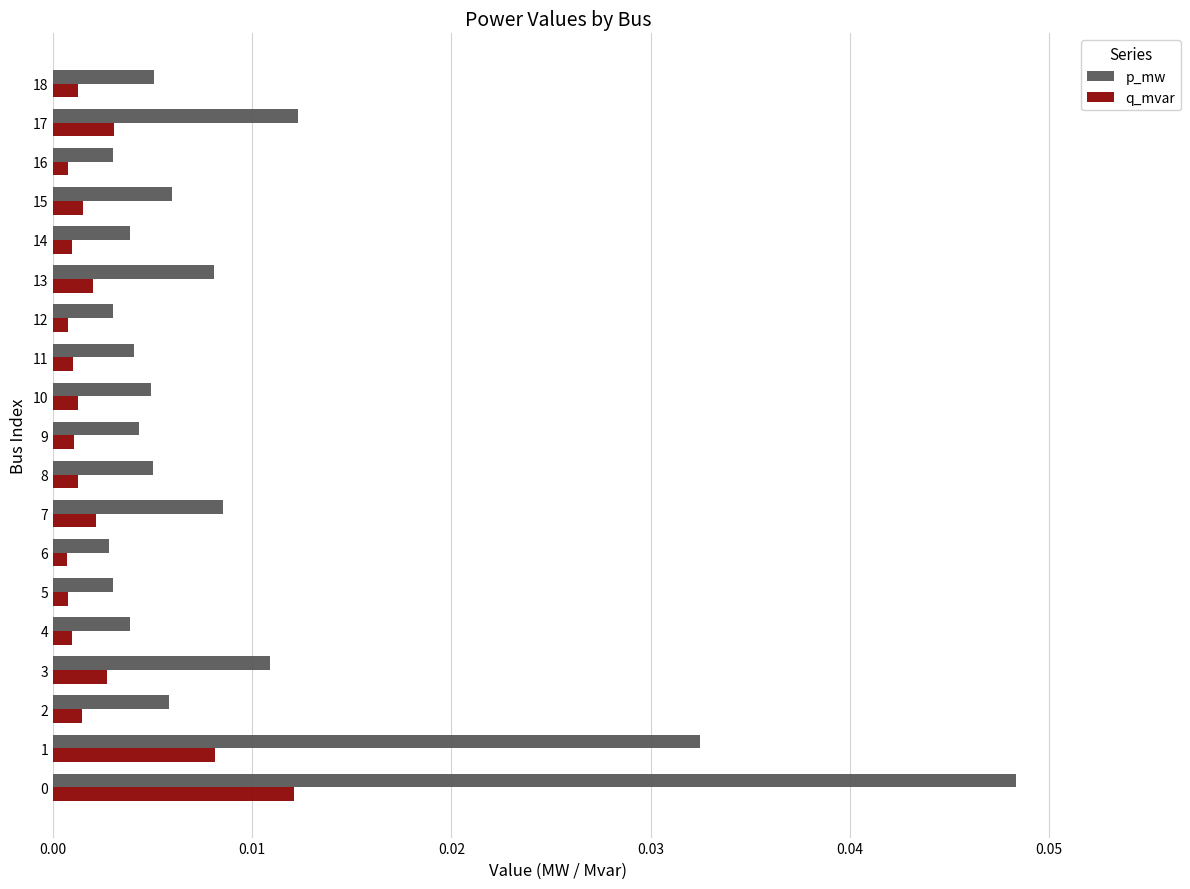

List the series in order of their peak value, highest first.

p_mw, q_mvar